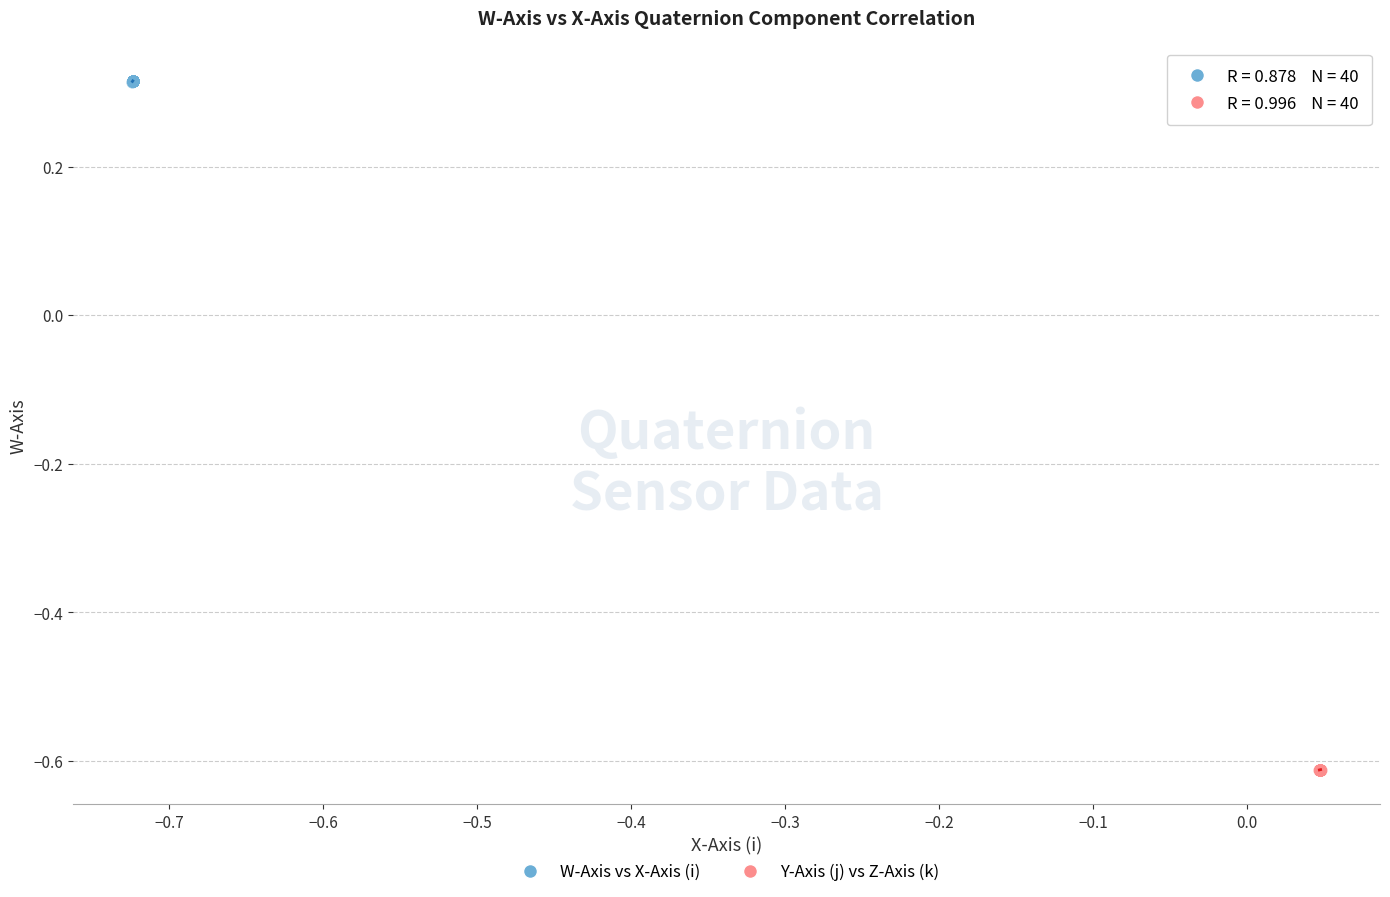

Which series reaches the minimum Y coordinate?

Y-Axis (j) vs Z-Axis (k)